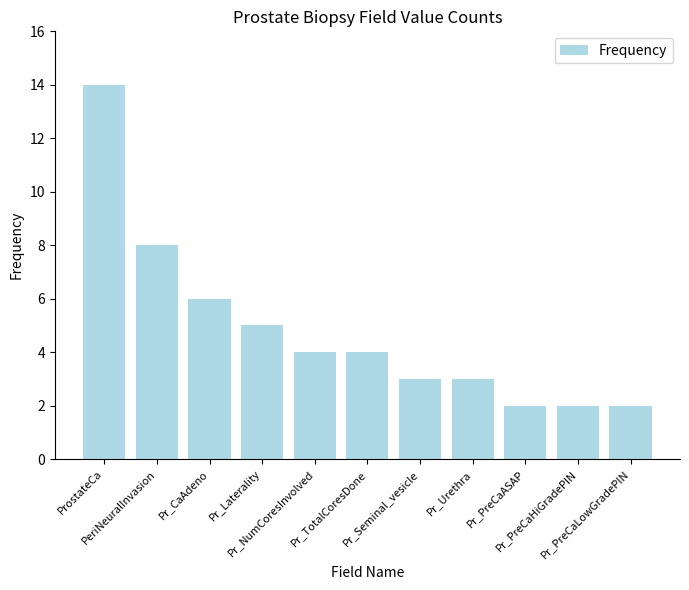

What is the approximate value at Pr_PreCaHiGradePIN?

2